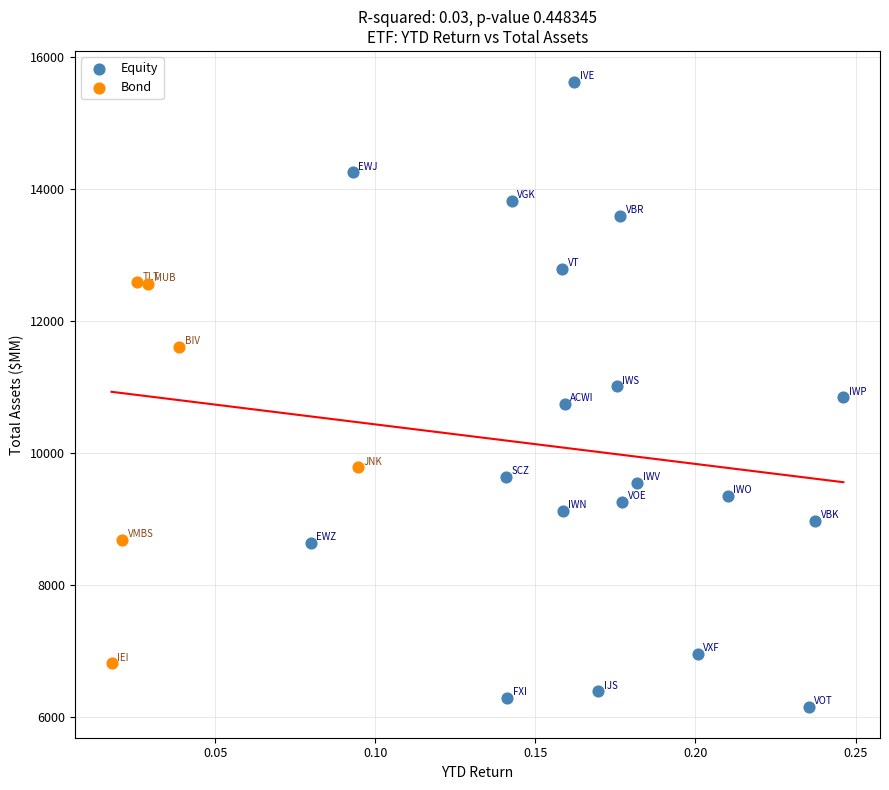

What are all the series names shown in the legend?

Equity, Bond